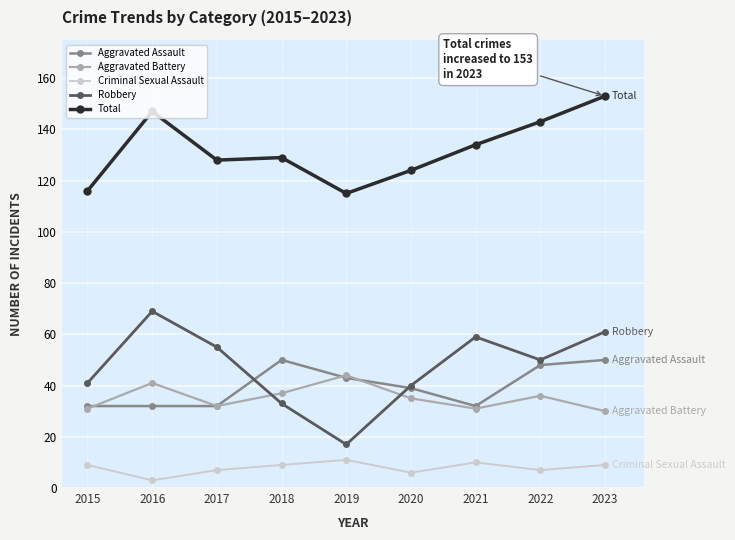

Which series has the largest total across all categories?

Total